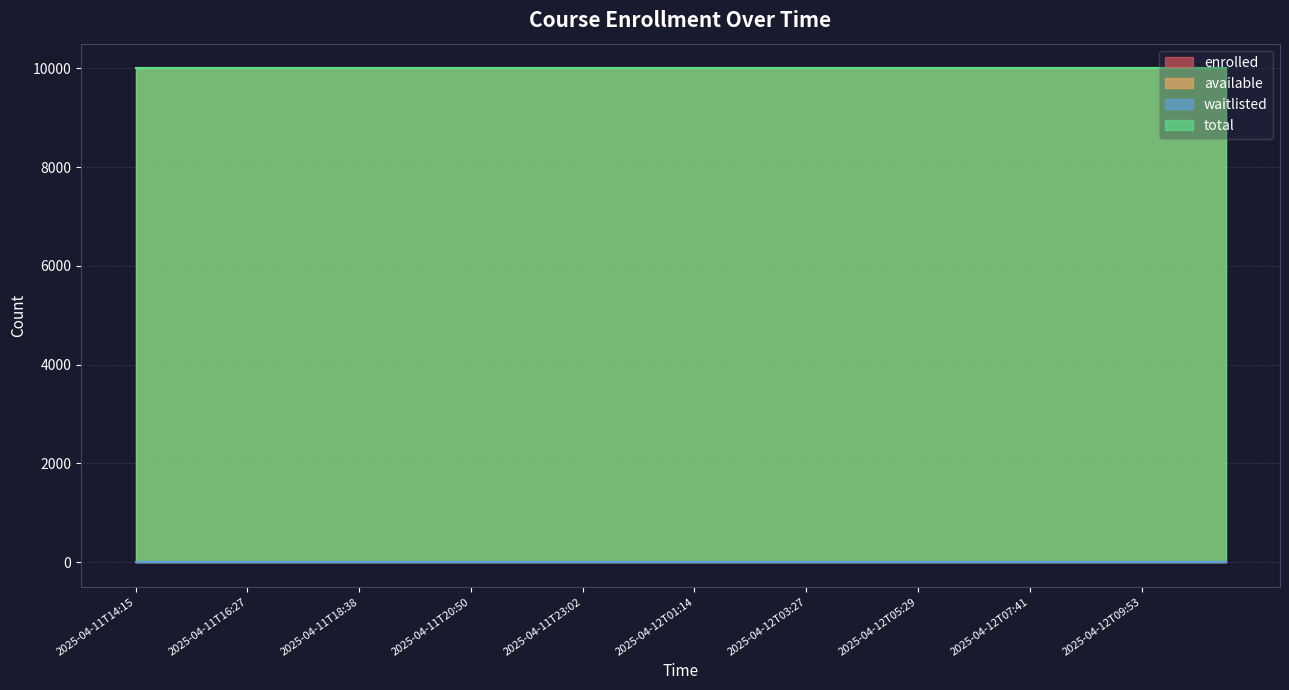

Which has a higher value, 2025-04-12T00:08 or 2025-04-11T19:11?

2025-04-12T00:08